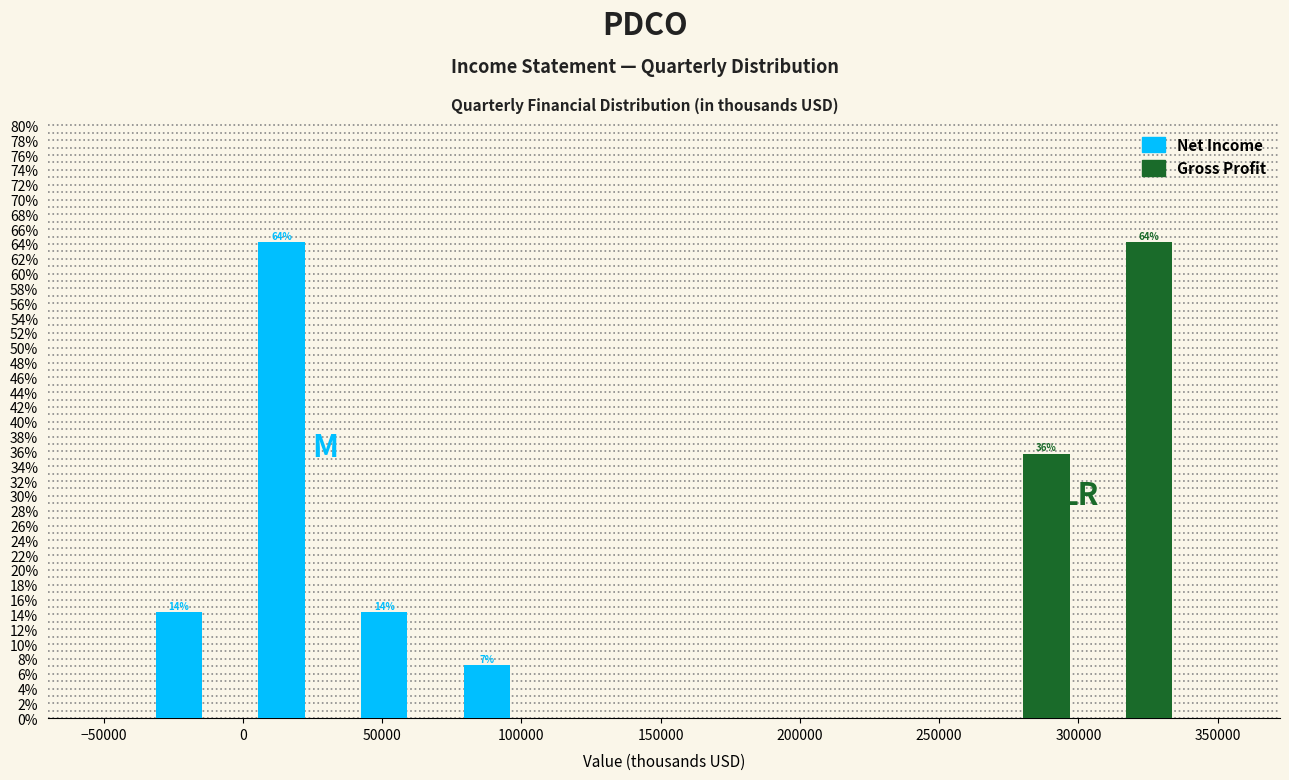

In the Gross Profit series, which range on the x-axis has the tallest bar?

300000 to 335000